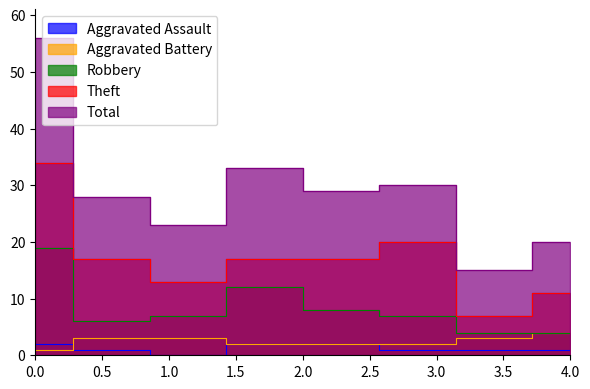

Which series changed the most between 2016 and 2020?

Theft